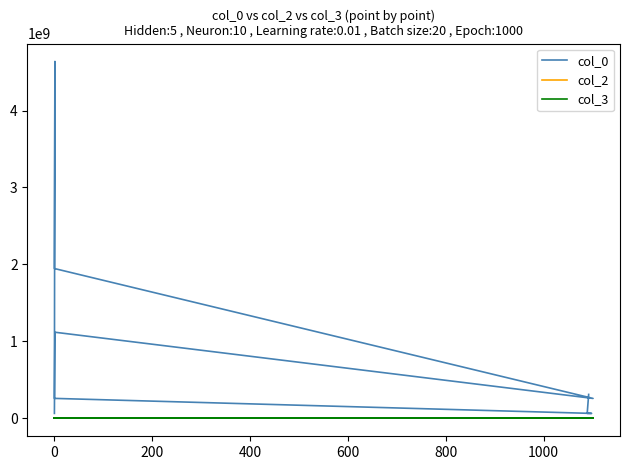

Which series has the largest total across all categories?

col_0